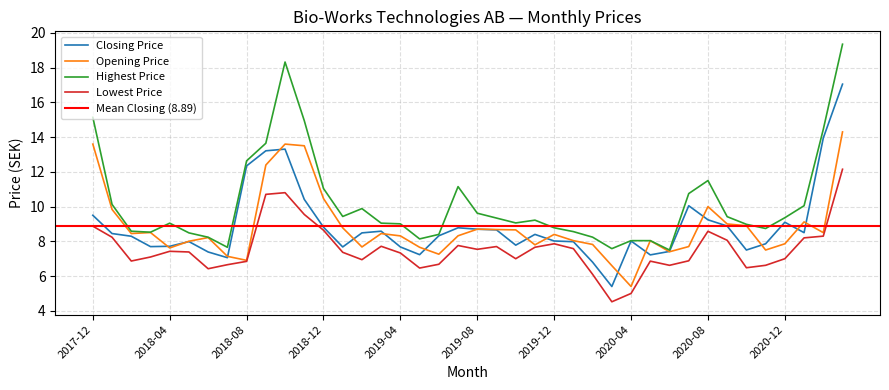

Is the value of Highest Price at 2019-01 greater than the value of Lowest Price at 2019-11?

Yes